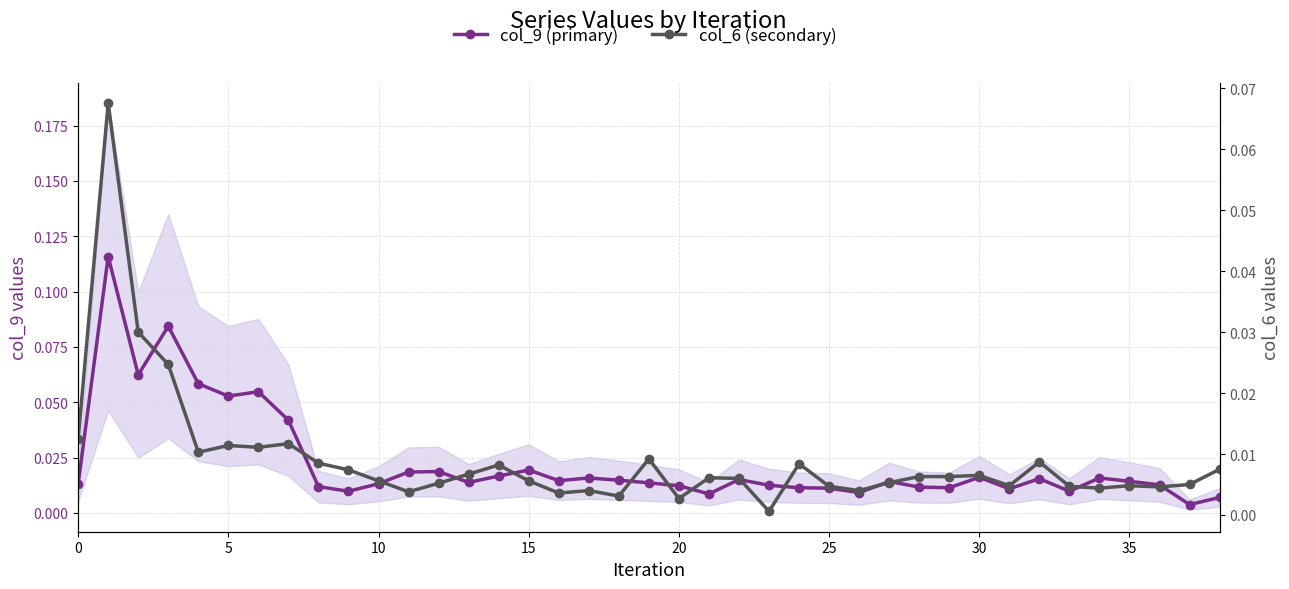

Where do col_6 (secondary) and col_9 (primary) first cross each other?

36 and 37